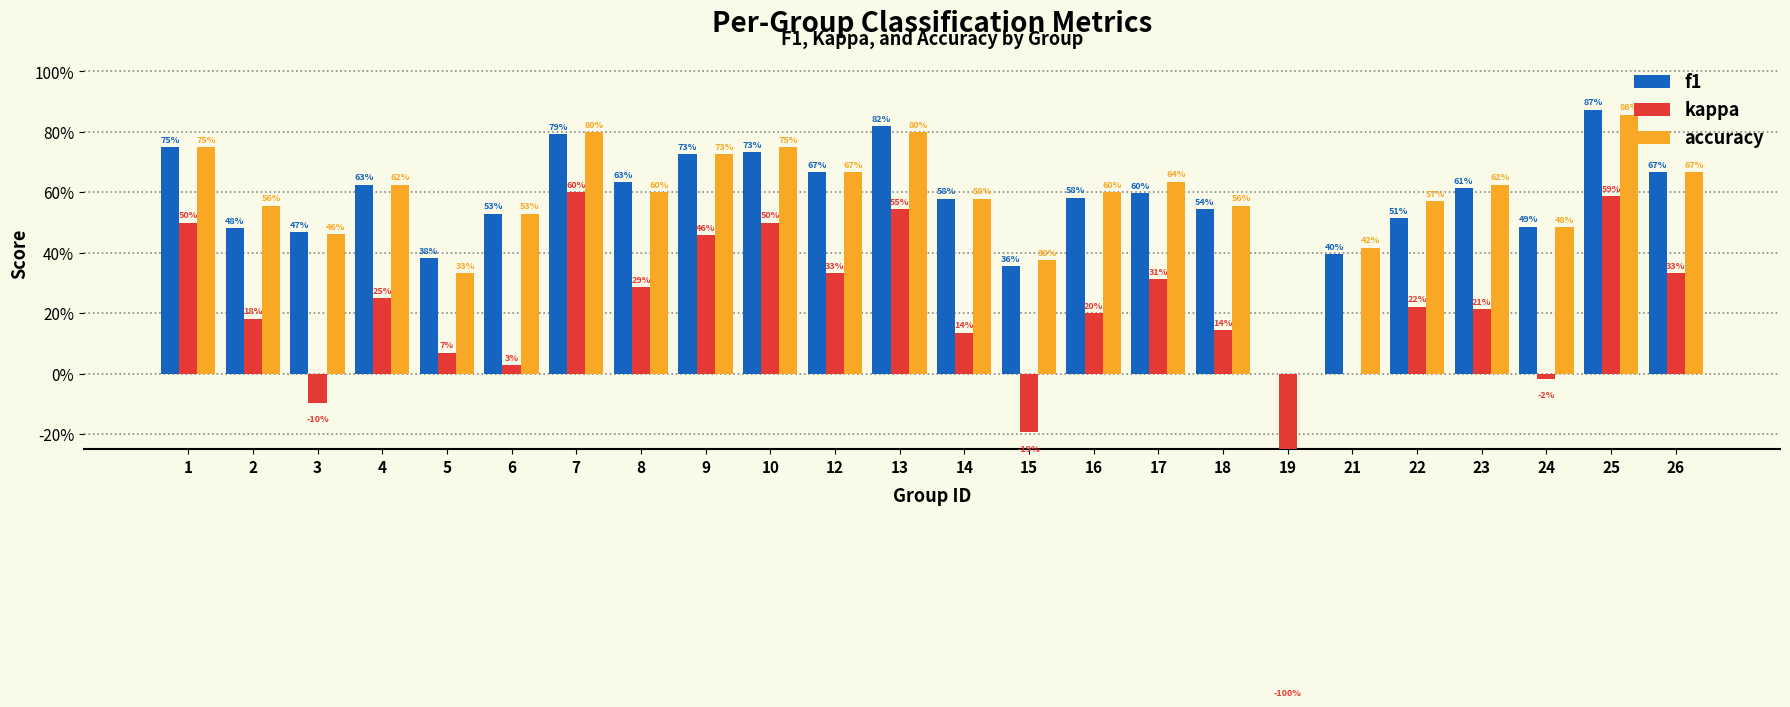

Does the chart contain stacked bars?

No